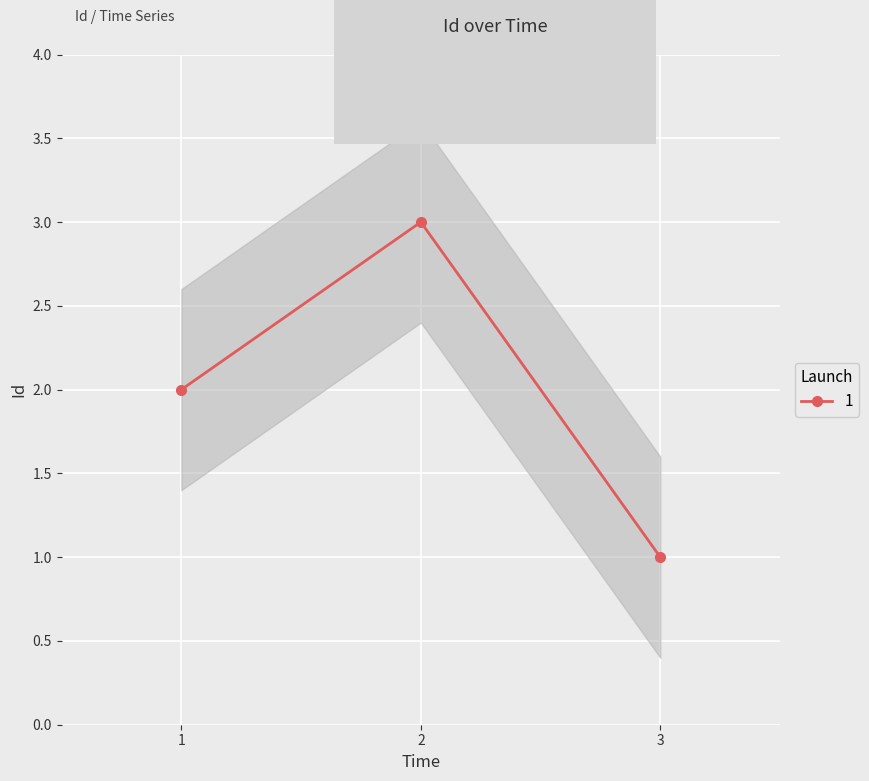

How many lines are shown in the chart?

1